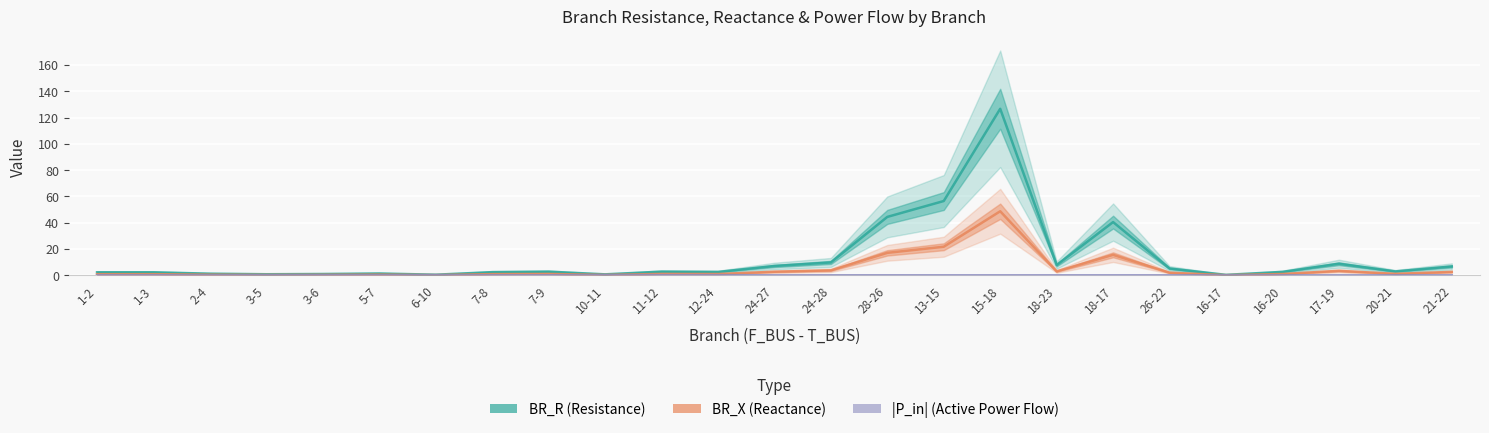

What is the difference between the highest and lowest values at 24-28?

9.8